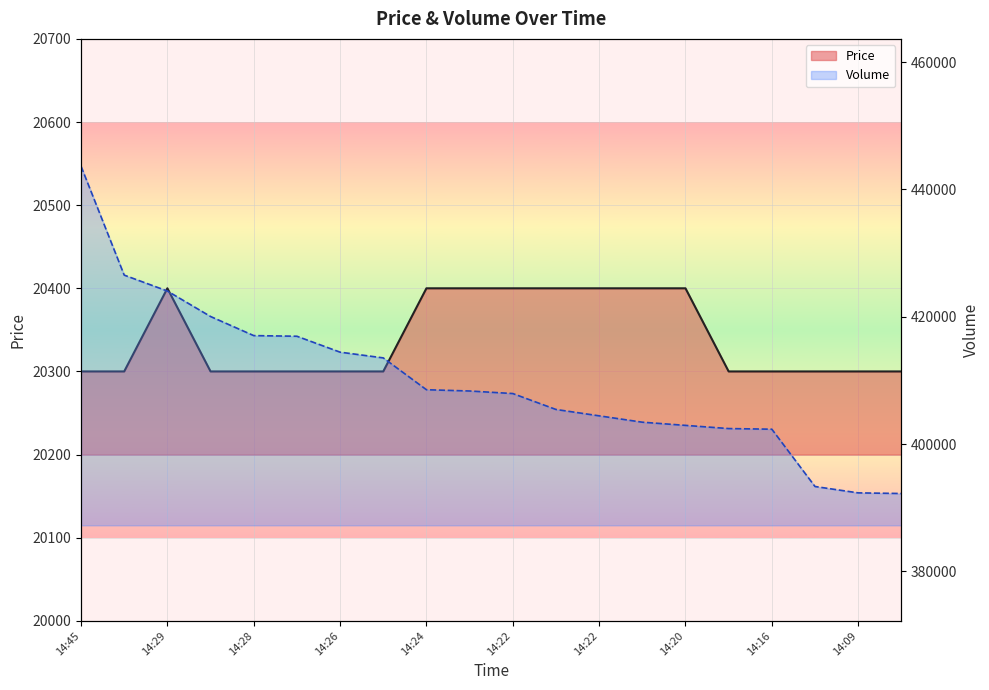

Which series has the largest range (max minus min)?

Volume